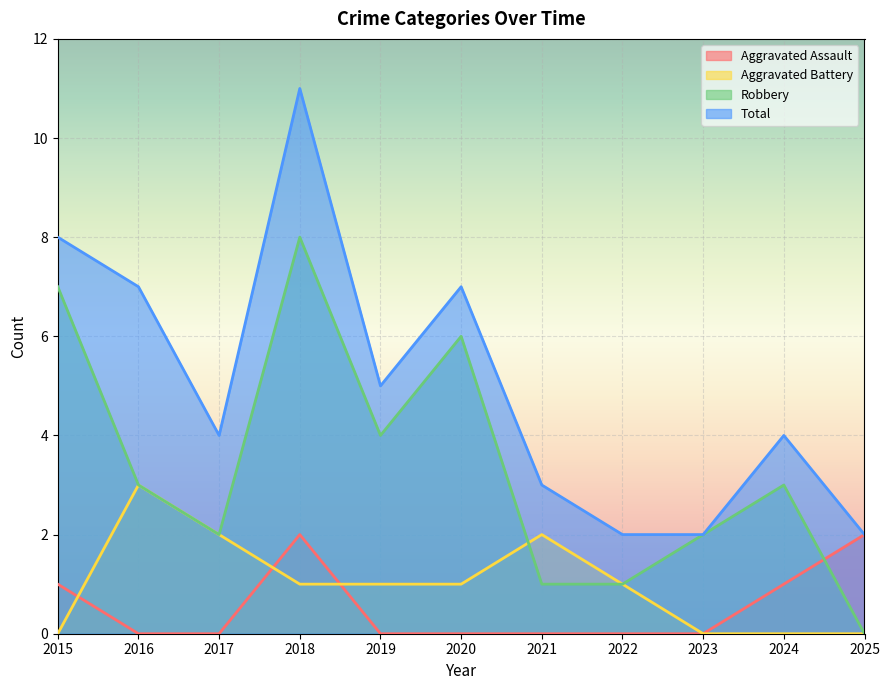

Where does the Total series first go above 4?

2015